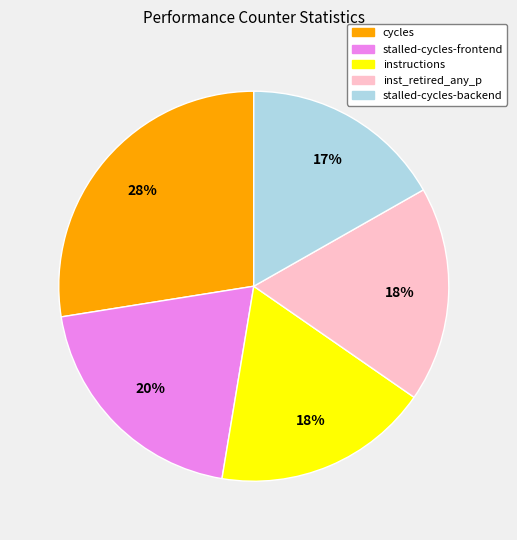

Is there any slice that represents more than half of the pie?

No